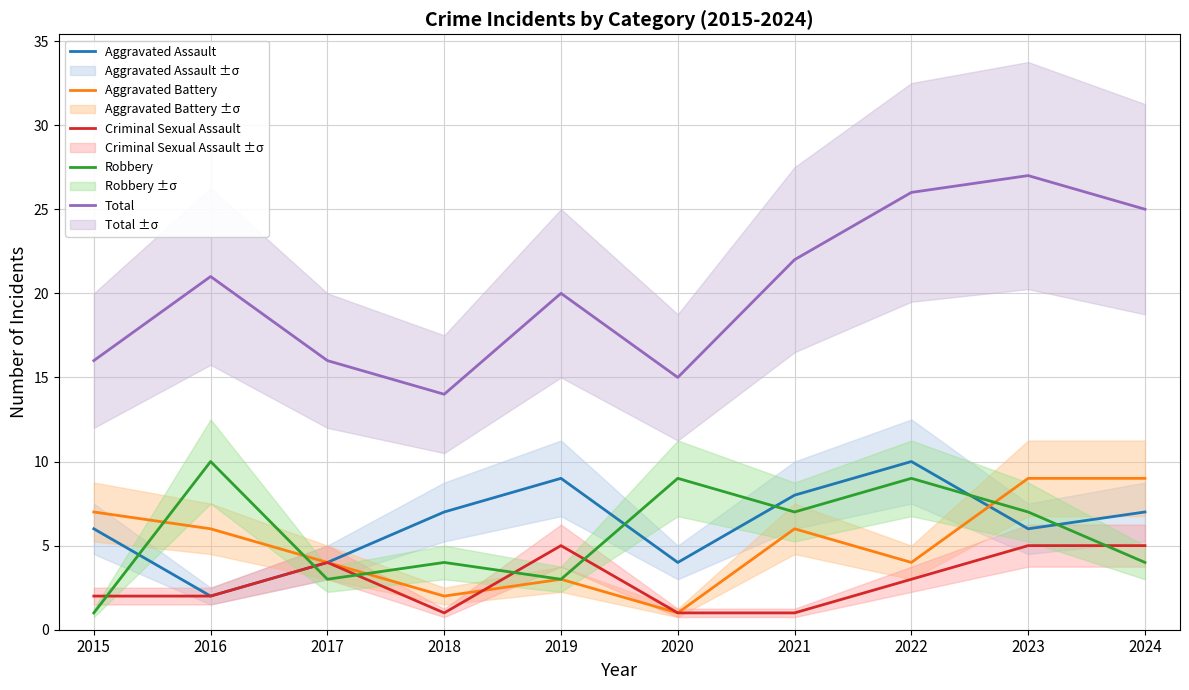

How many lines are shown in the chart?

5